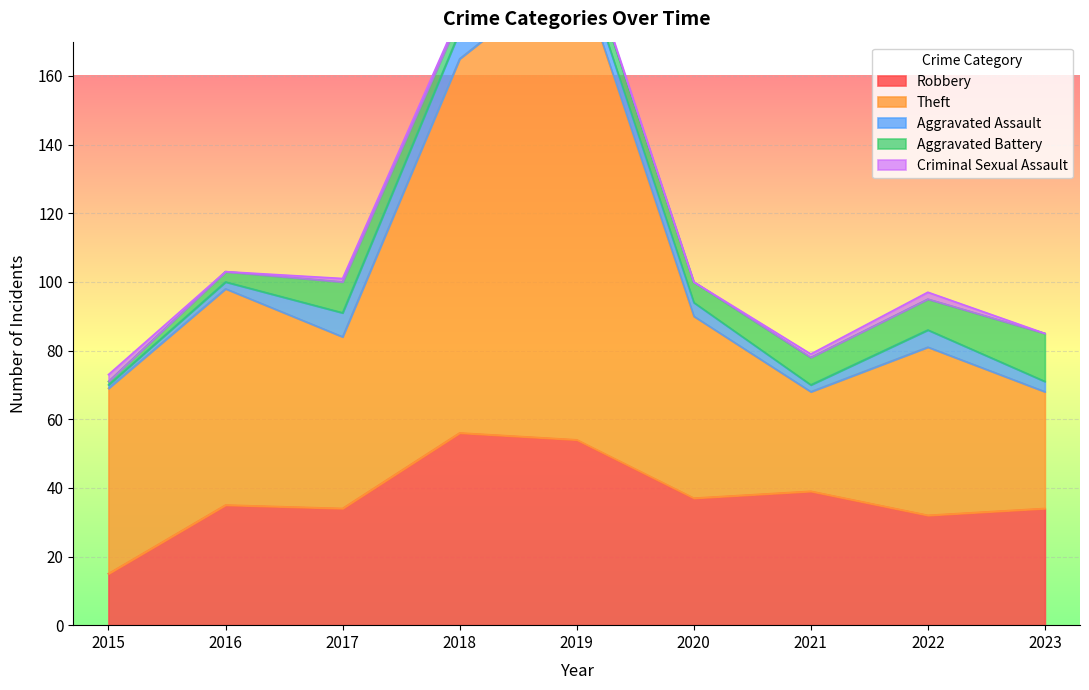

What are all the series names shown in the legend?

Robbery, Theft, Aggravated Assault, Aggravated Battery, Criminal Sexual Assault